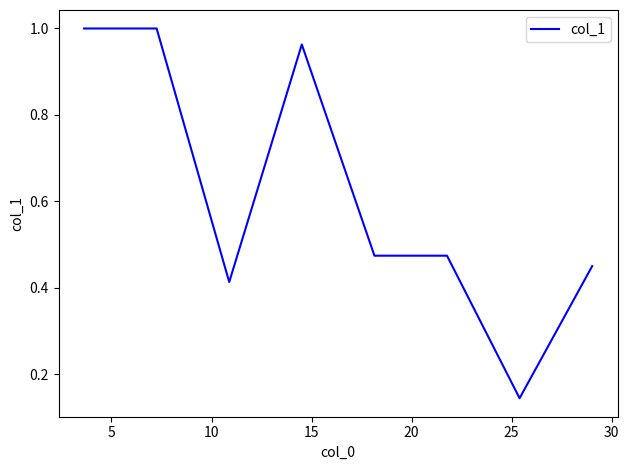

What is the average value?

0.6